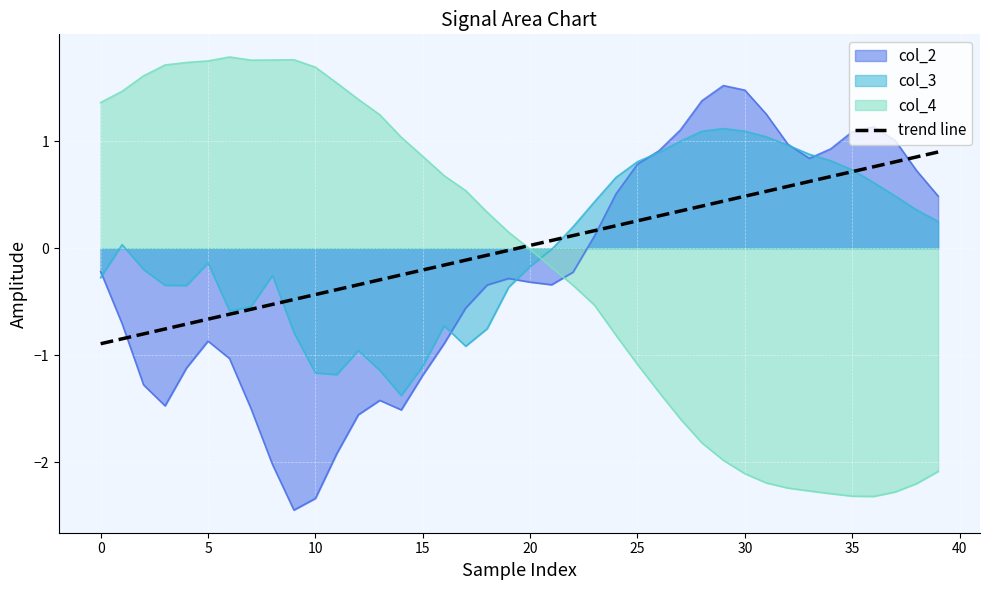

The col_4 series shows 2.3 at 10. True or false?

False